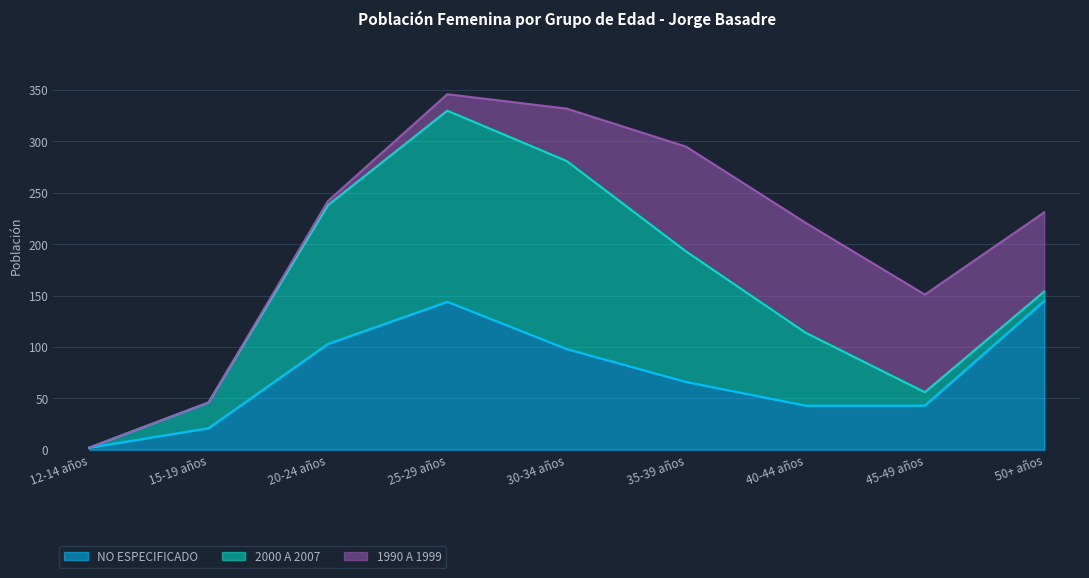

How many series are shown in this chart?

3